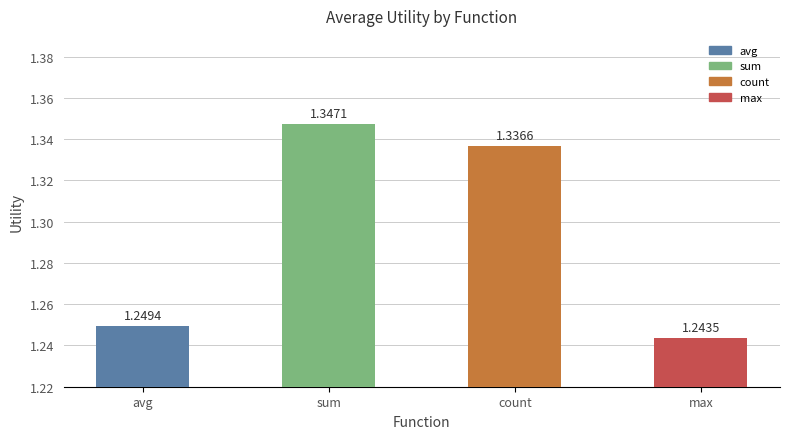

What is the sum of all values?

5.2